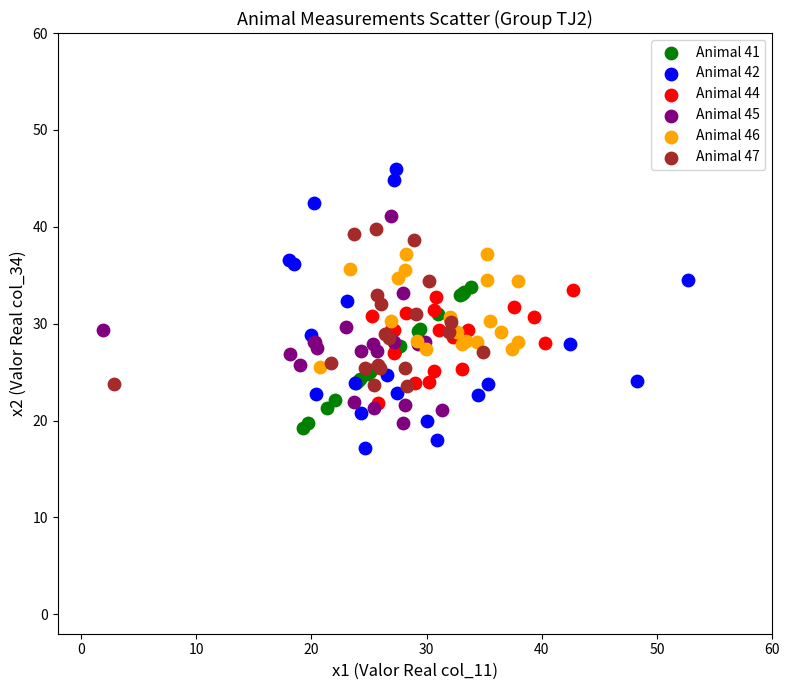

Which series contains the highest Y value?

Animal 42